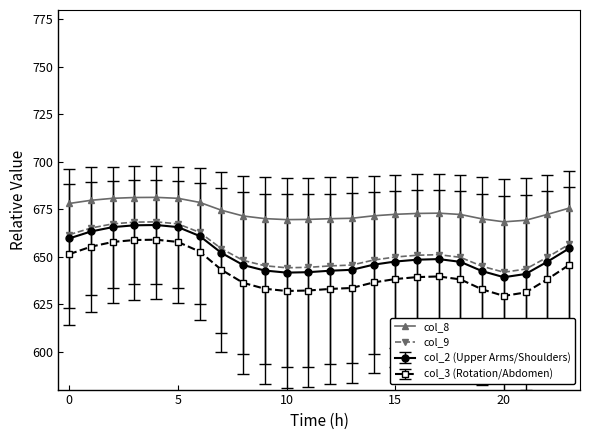

What is the value of the col_2 (Upper Arms/Shoulders) point at the 10th from the left?

642.7